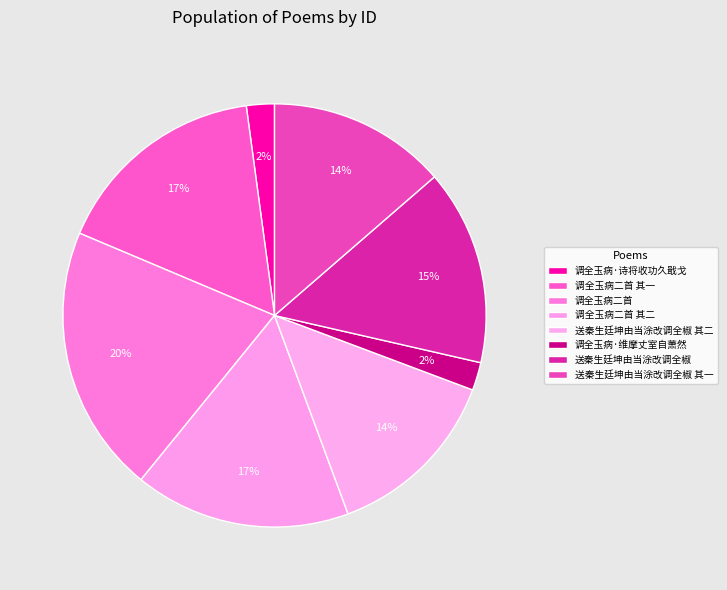

Count the number of slices in the pie.

8